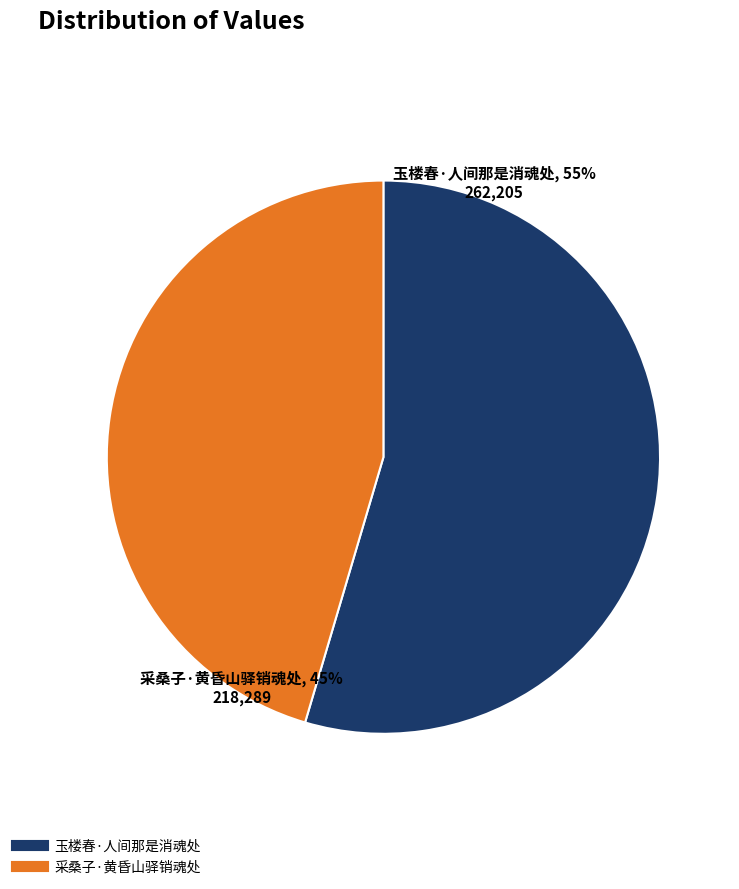

The 玉楼春·人间那是消魂处 slice represents 55% of the pie. True or false?

True